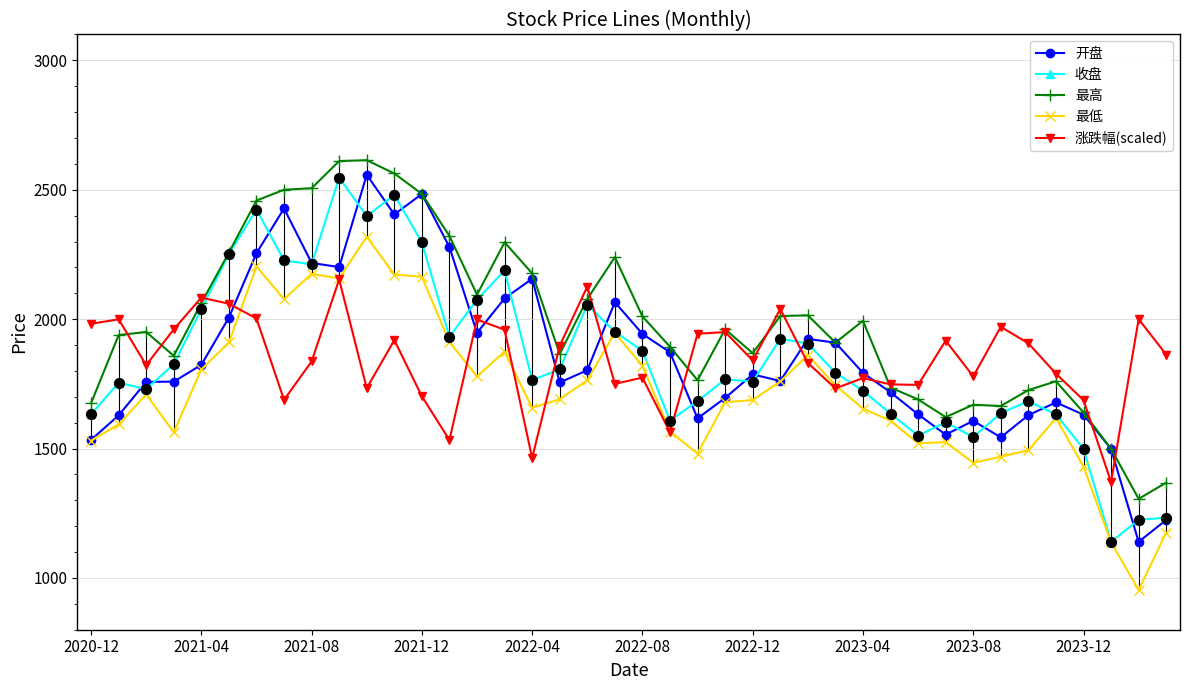

Which series has the largest total across all categories?

最高